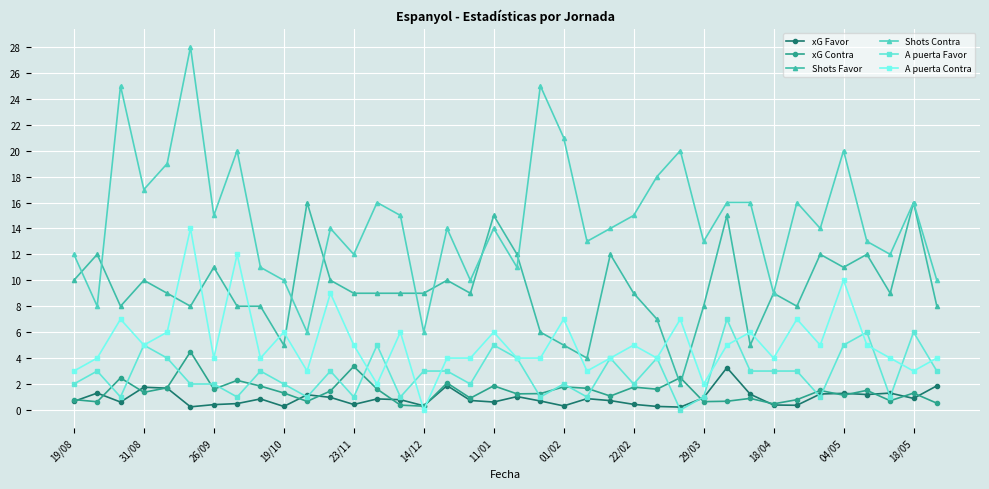

How many positive values does the A puerta Contra series have?

37